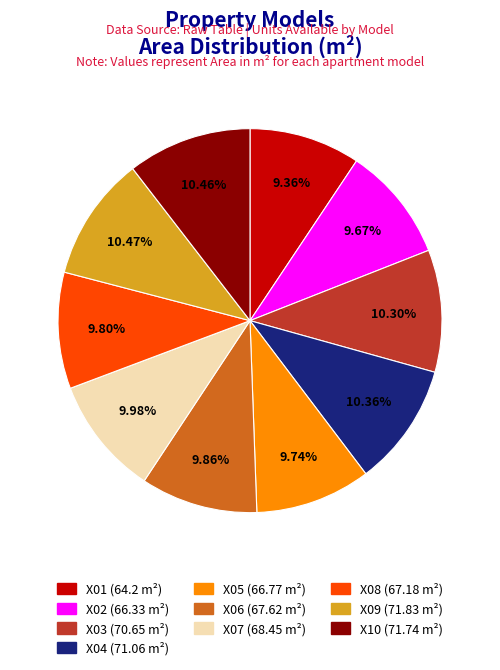

To the nearest percent, what is the difference between the largest and smallest slice percentages?

1%